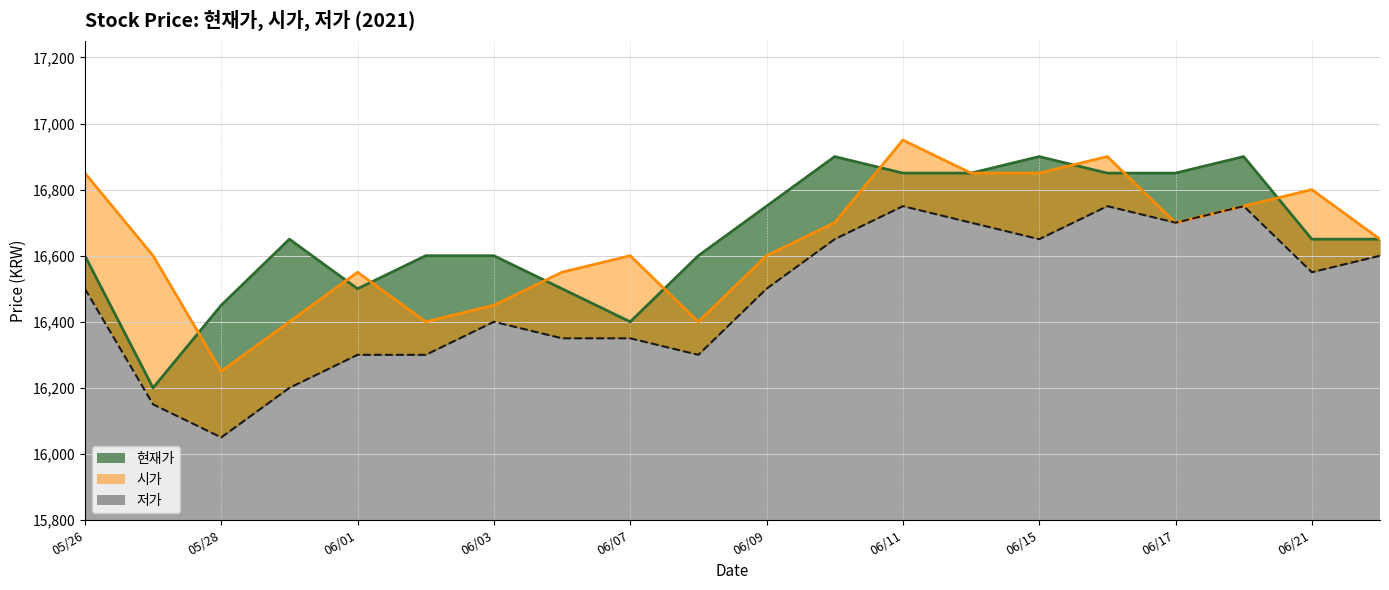

The 시가 series shows 16800 at 20210621. True or false?

True